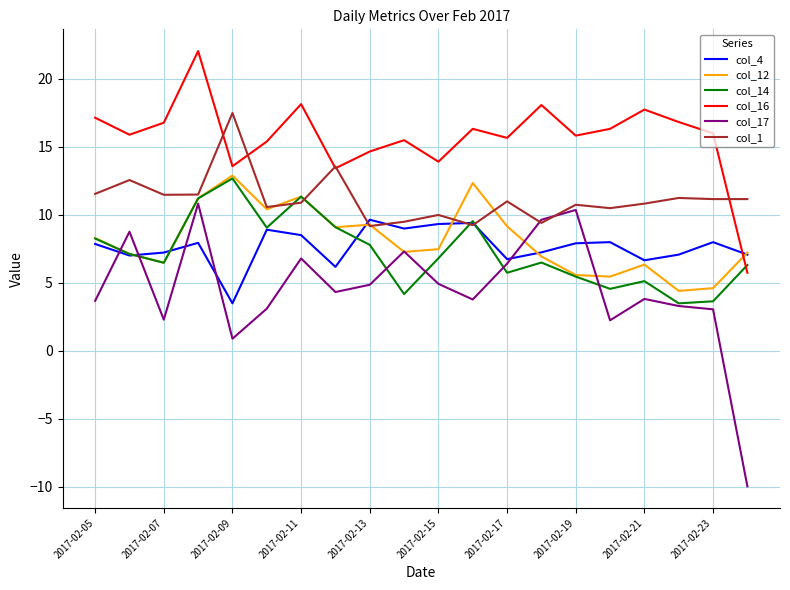

What is the difference between the maximum and minimum values in the col_16 series?

16.3